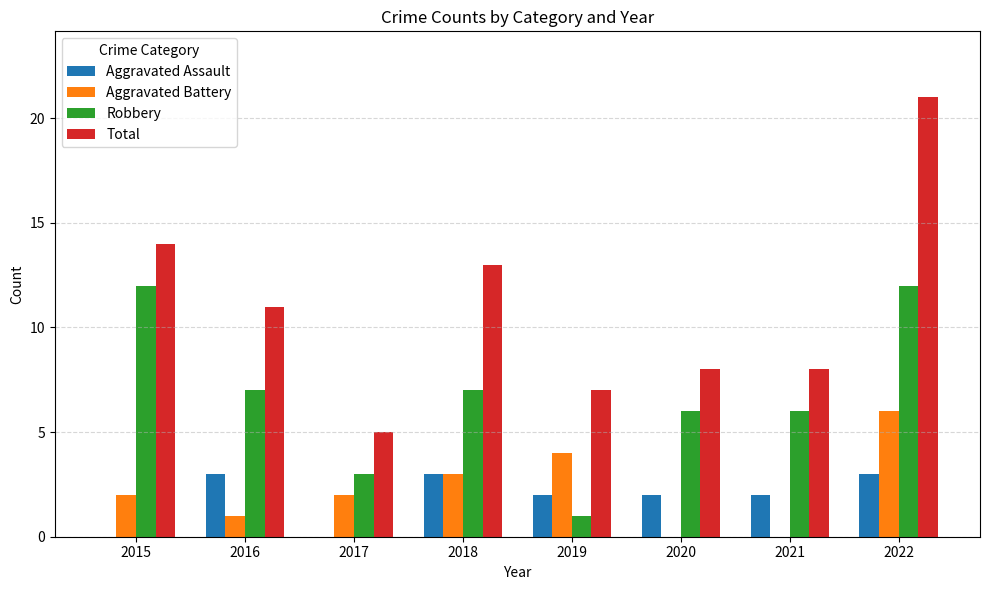

Which series changed the most between 2016 and 2017?

Total